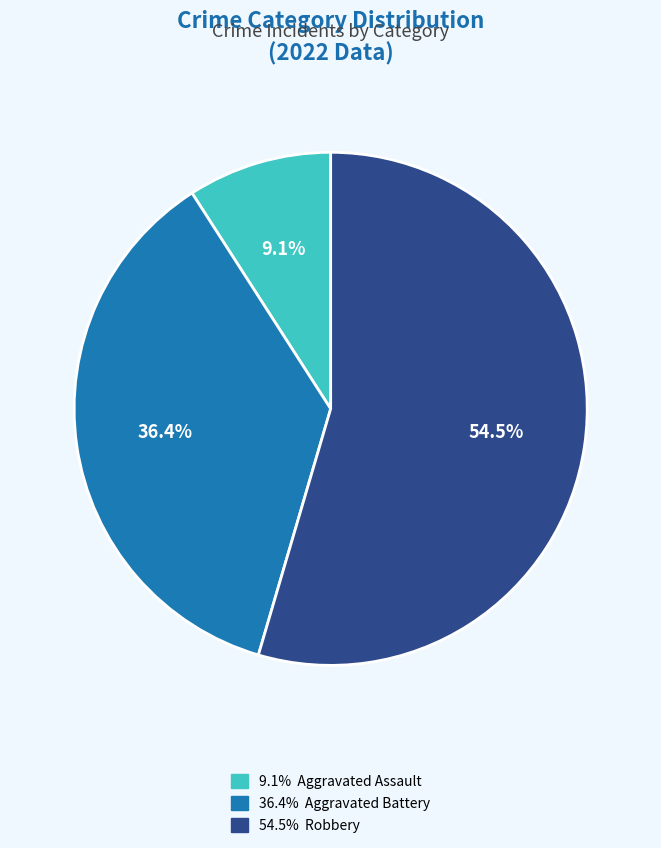

Is there any slice that represents more than half of the pie?

Yes